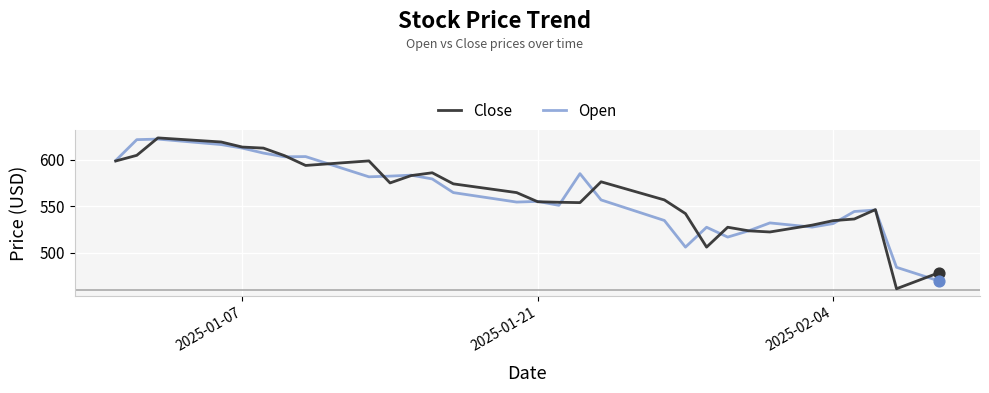

What are all the series names shown in the legend?

Close, Open